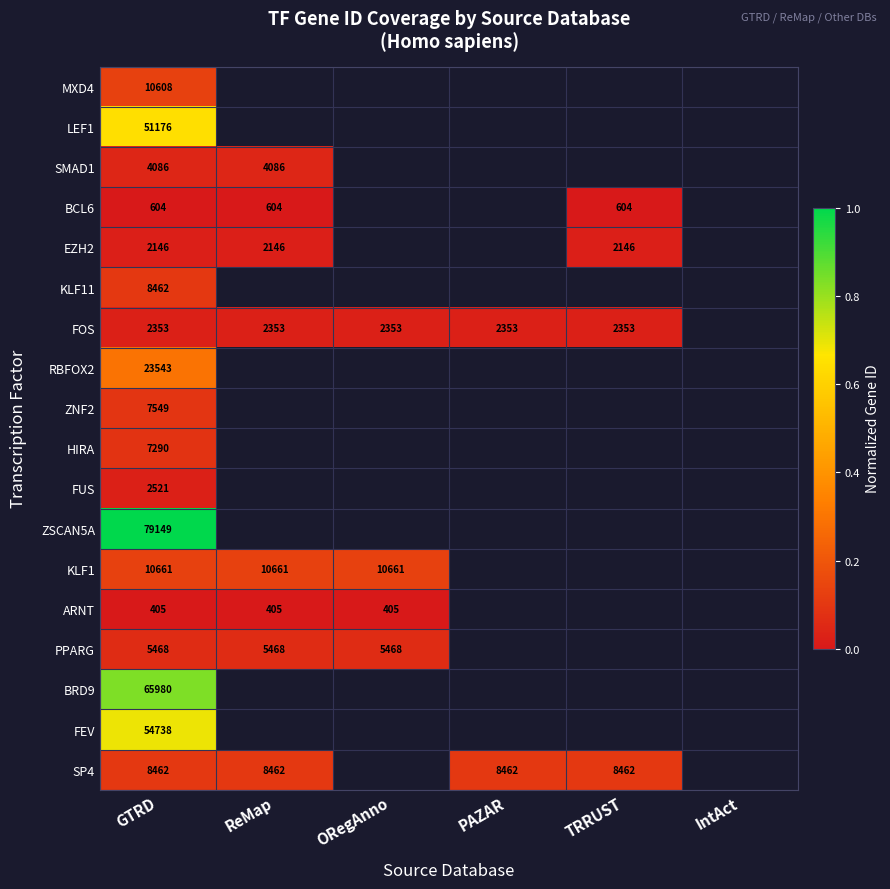

Is the value of EZH2 at TRRUST greater than the value of KLF1 at GTRD?

No